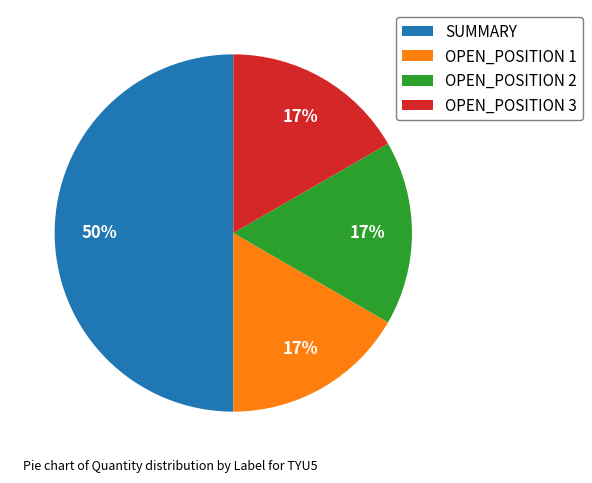

Count the number of slices in the pie.

4